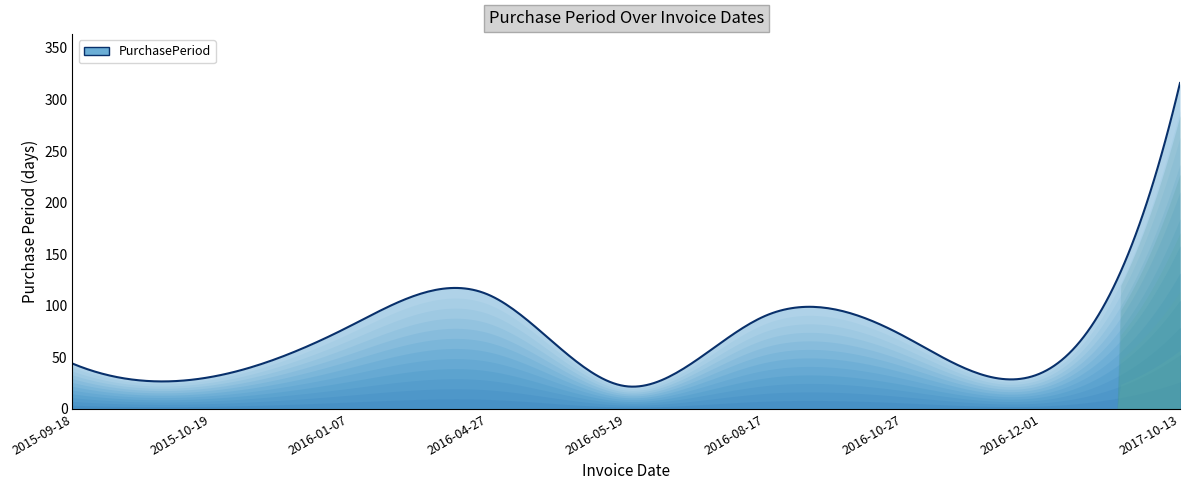

What is the difference between the maximum and minimum values?

294.4